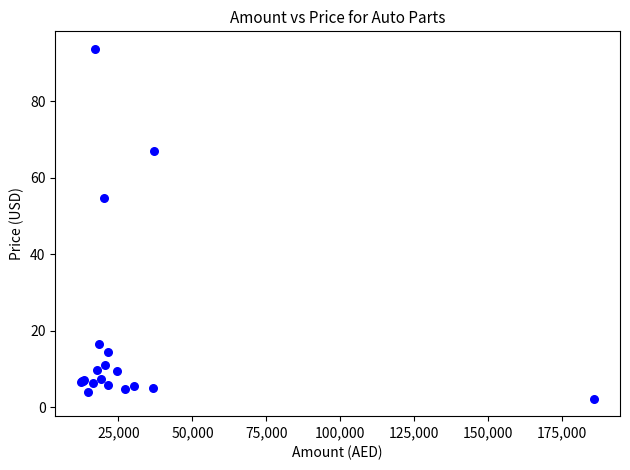

What Y value in the scatter plot is closest to 47?

54.7